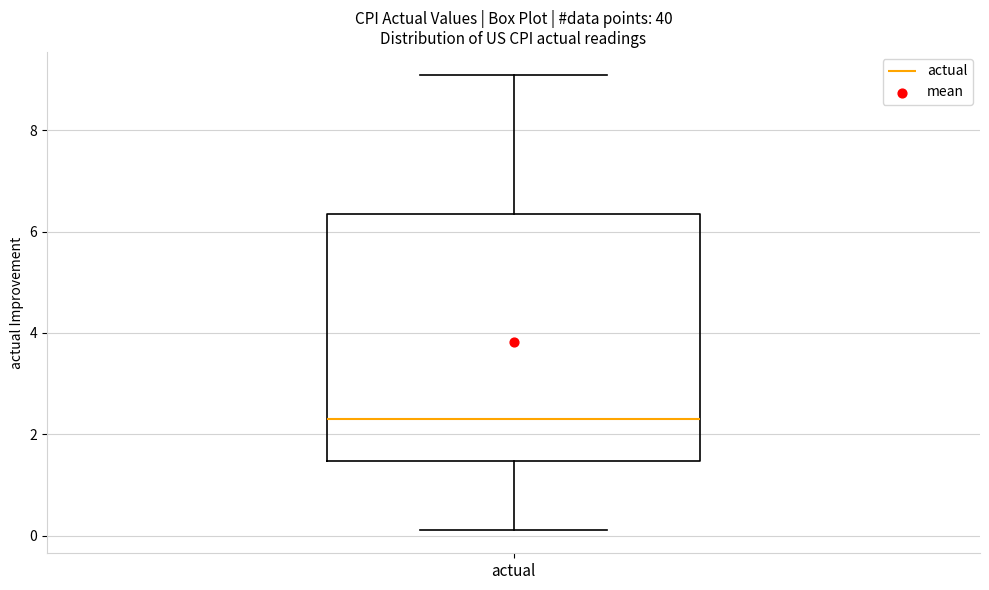

Read this box plot against the y-axis: the position of the median line, the range covered by the box, and the ends of both whiskers. The values are not printed on the chart, so give them approximately, as read against the axis.

median 2.4, box 1.4 to 6.4, whiskers 0.2 to 9.2